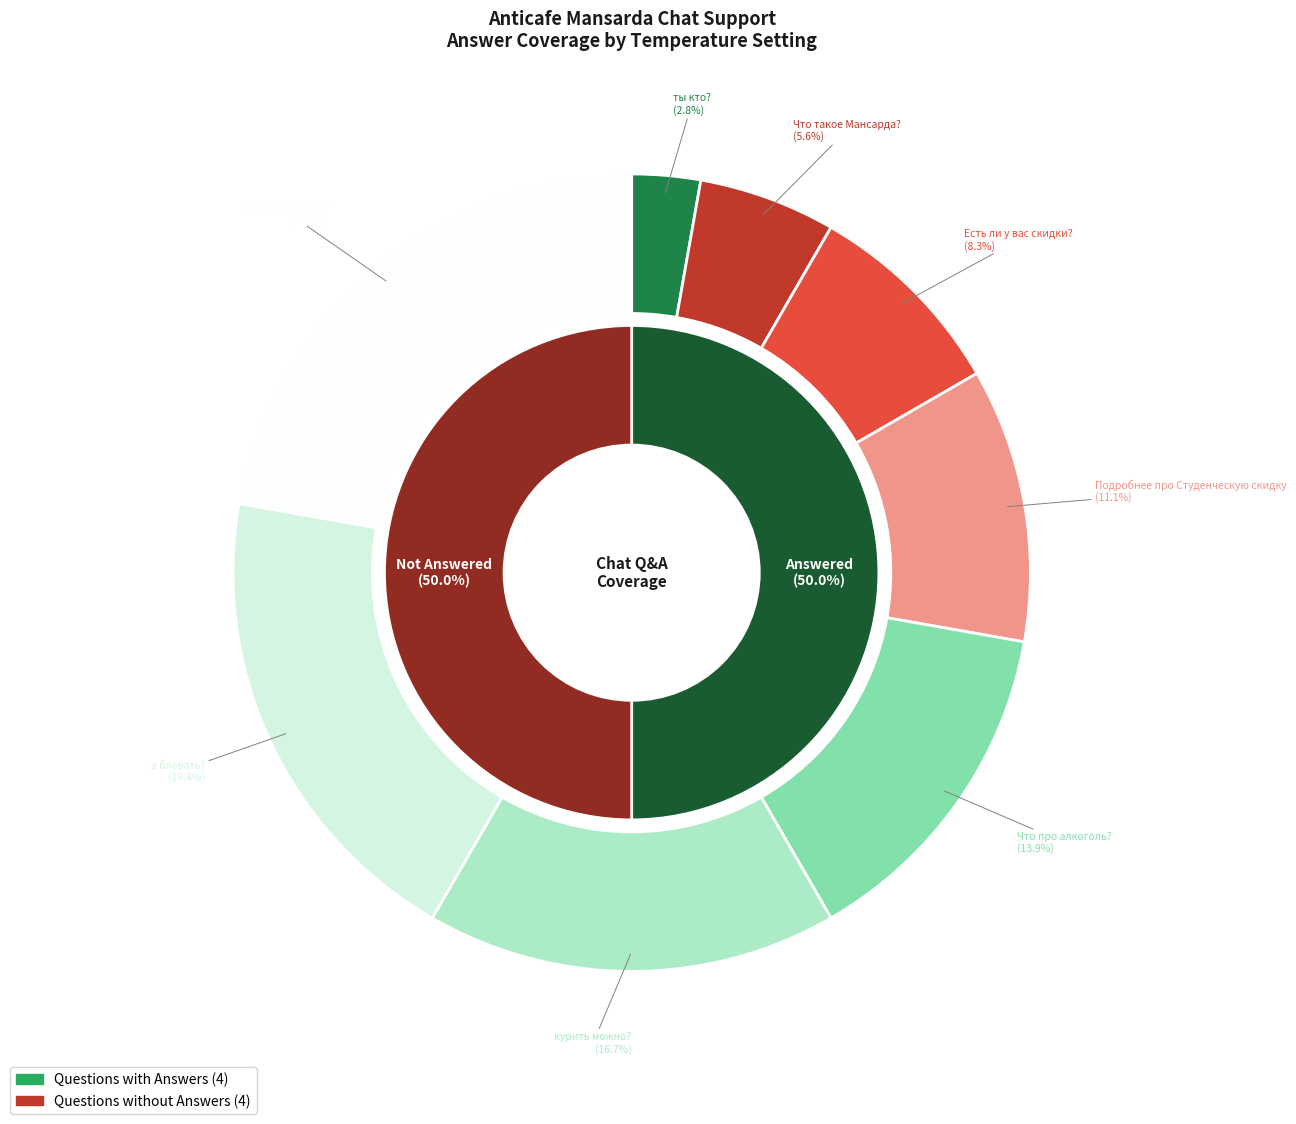

Does А как вас найти? account for over 50% of the chart?

No